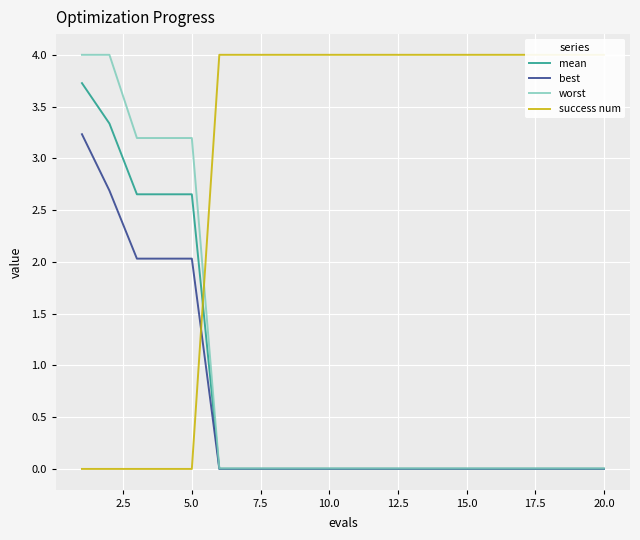

Which series has the largest range (max minus min)?

success num